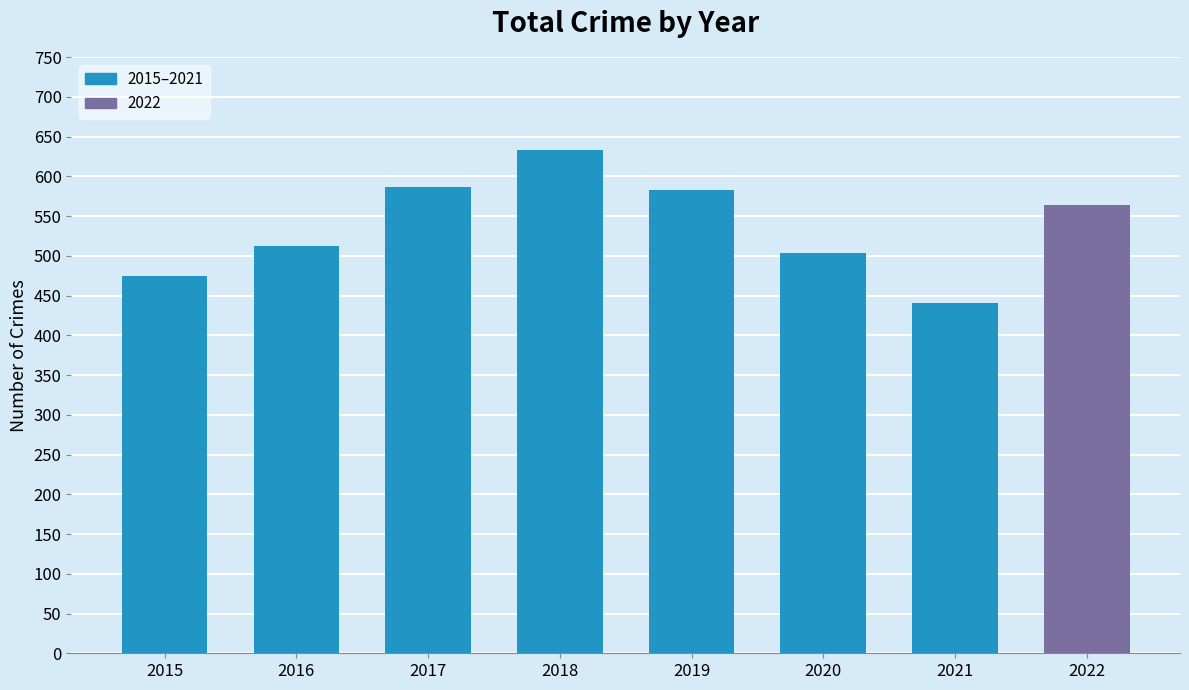

What is the value of the 6th bar from the left?

504